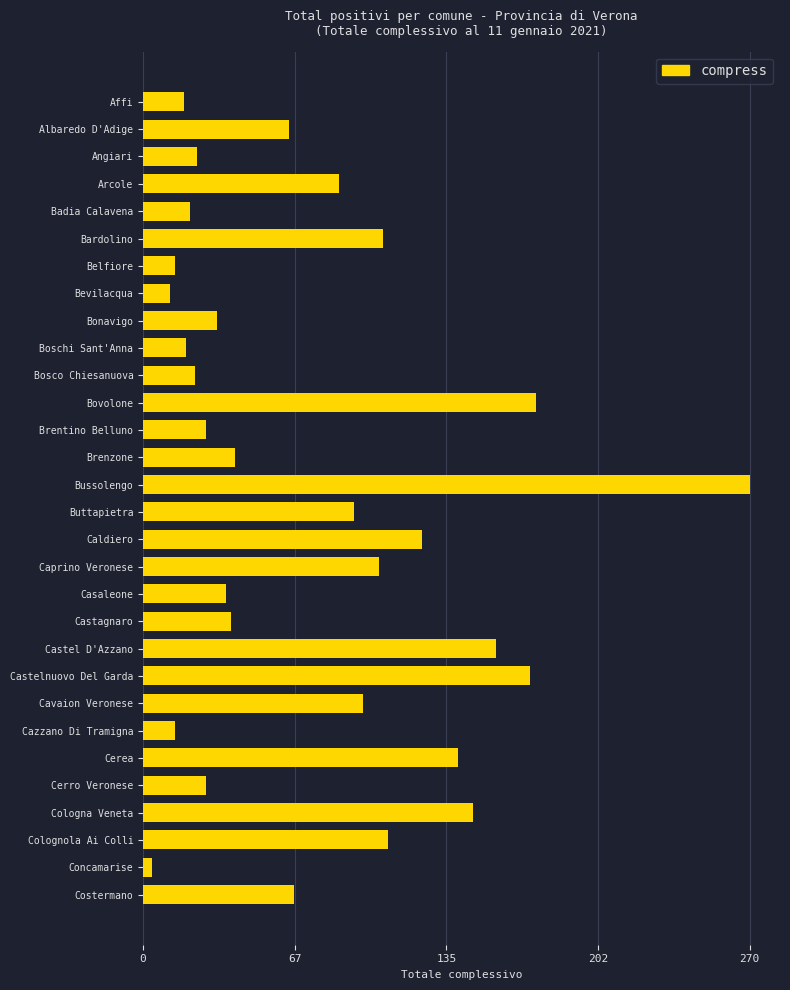

What is the greatest value displayed?

270